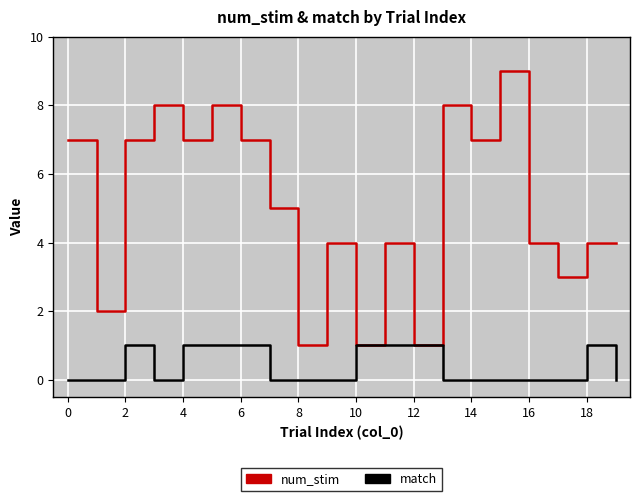

What is the minimum value for num_stim?

1